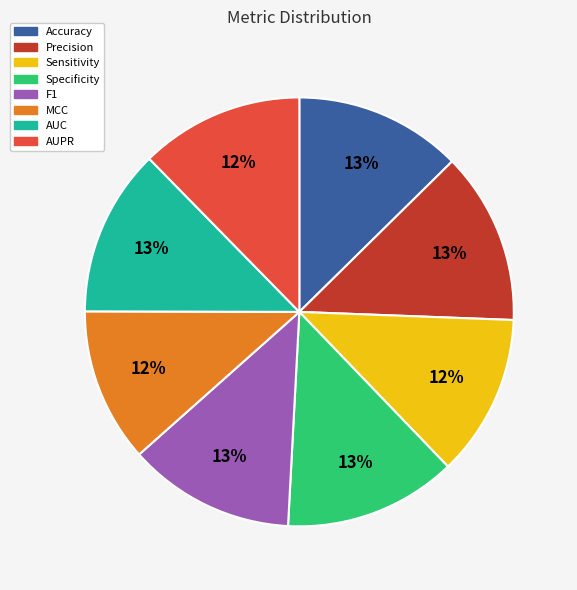

Is there a majority slice in this chart?

No